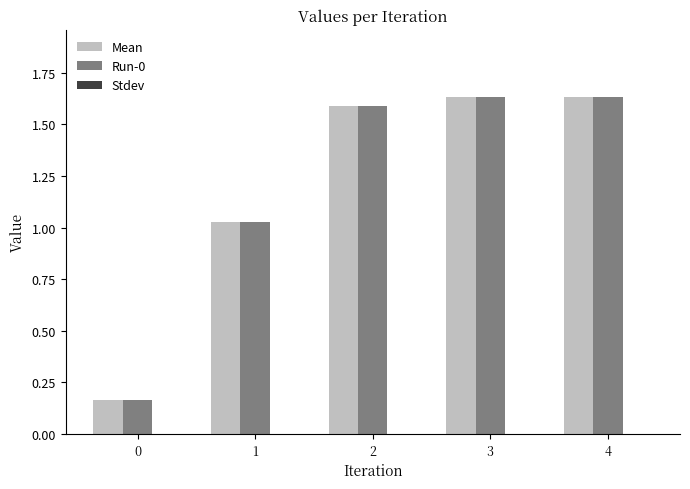

How many bars are there in each group?

2